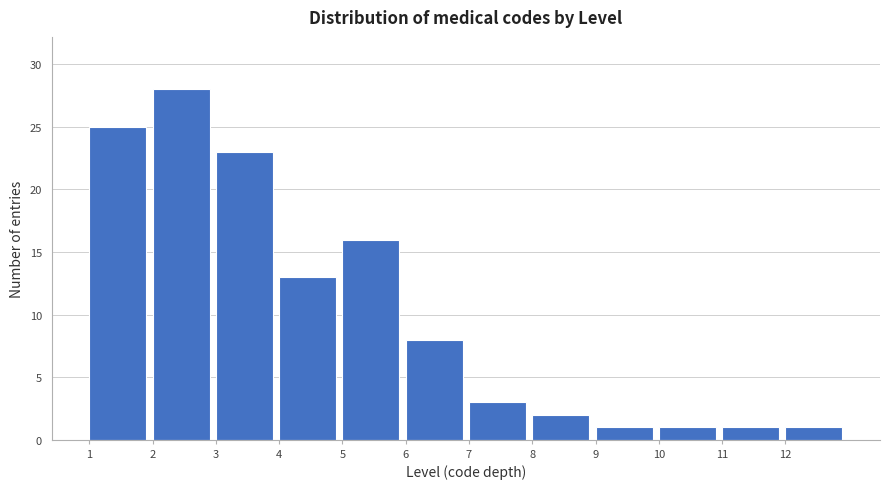

Reading left to right, extract all data points from this chart.

1=25	2=28	3=23	4=13	5=16	6=8	7=3	8=2	9=1	10=1	11=1	12=1